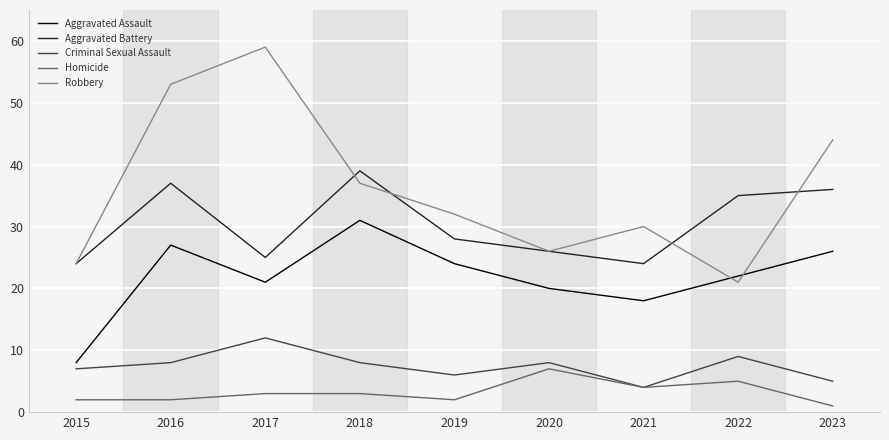

Rank the series by their maximum value, from highest to lowest.

Robbery, Aggravated Battery, Aggravated Assault, Criminal Sexual Assault, Homicide